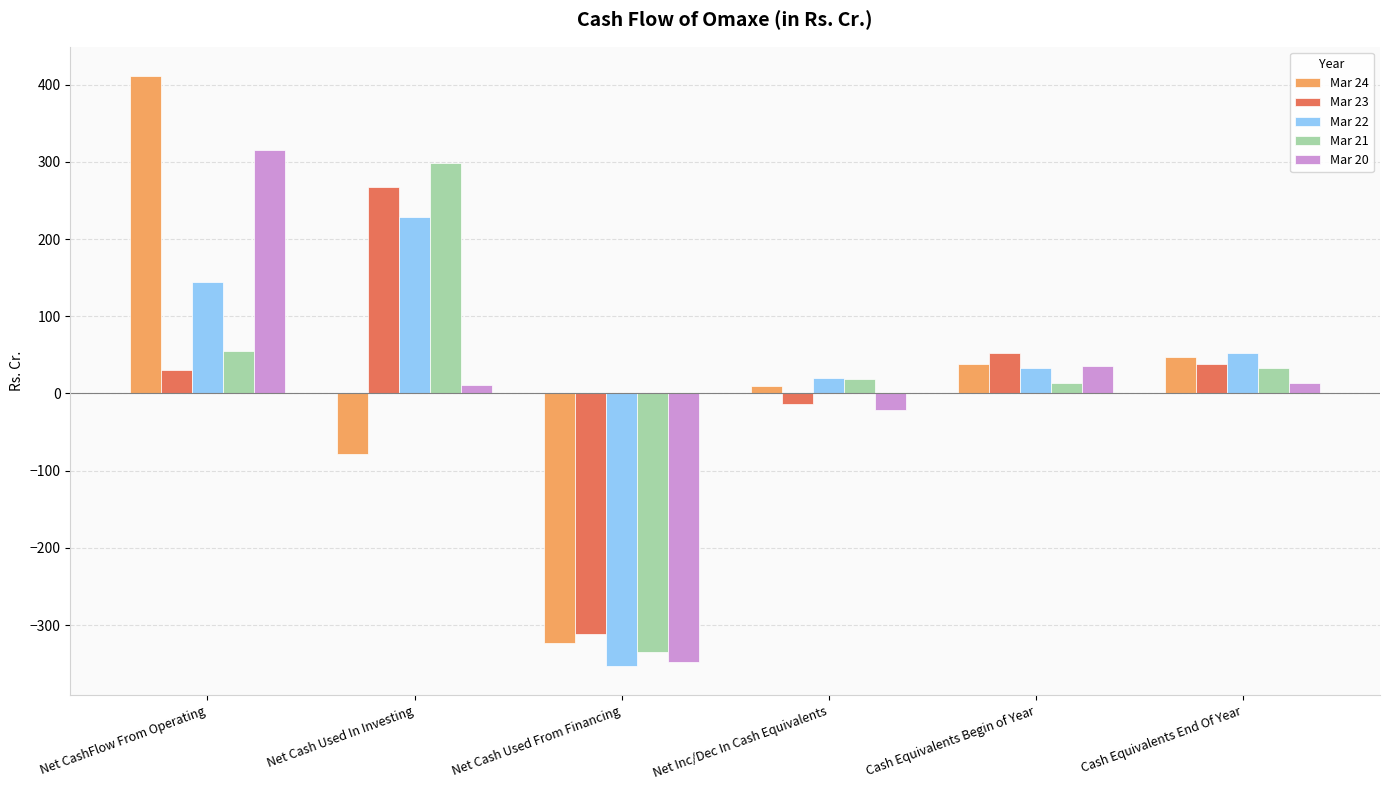

Rank the series at Net Cash Used In Investing from lowest to highest value.

Mar 24, Mar 20, Mar 22, Mar 23, Mar 21